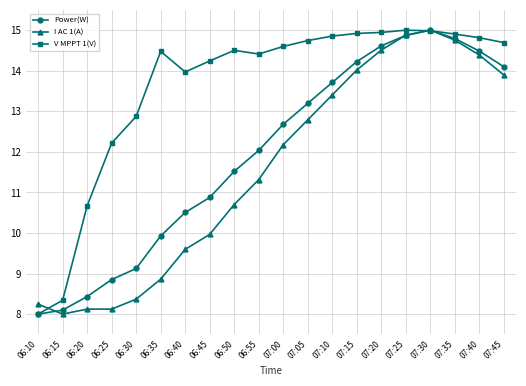

List the series in order of their overall mean, highest first.

V MPPT 1(V), Power(W), I AC 1(A)